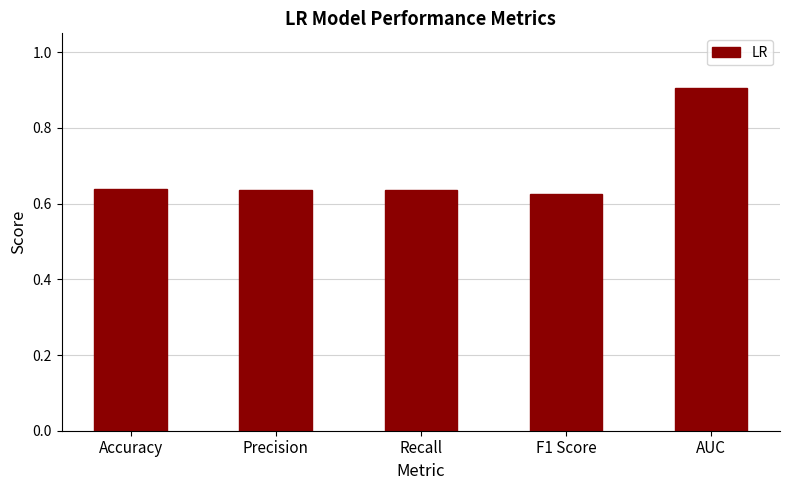

True or false: the data shows 0.9 at AUC.

True